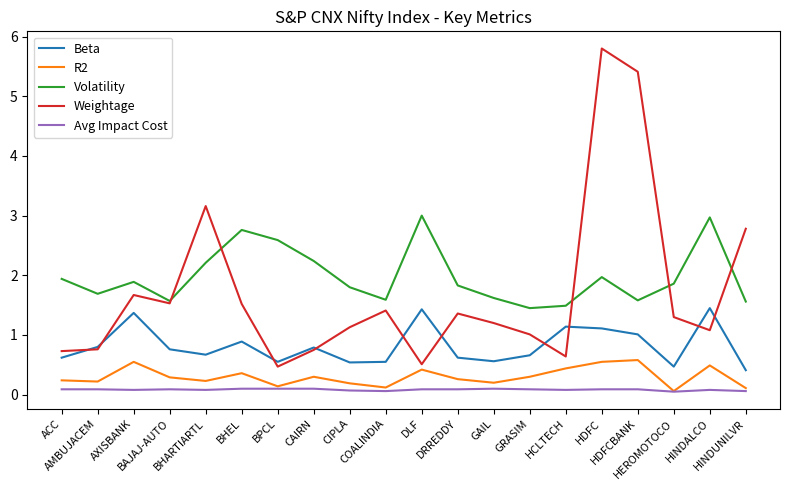

Count the Avg Impact Cost values in the range 0 to 1.

20